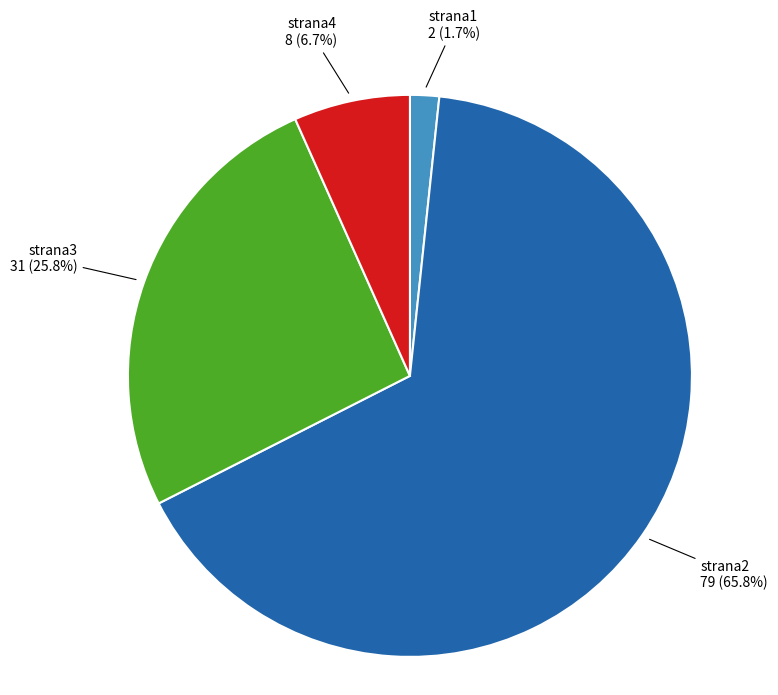

How many segments does this pie chart have?

4